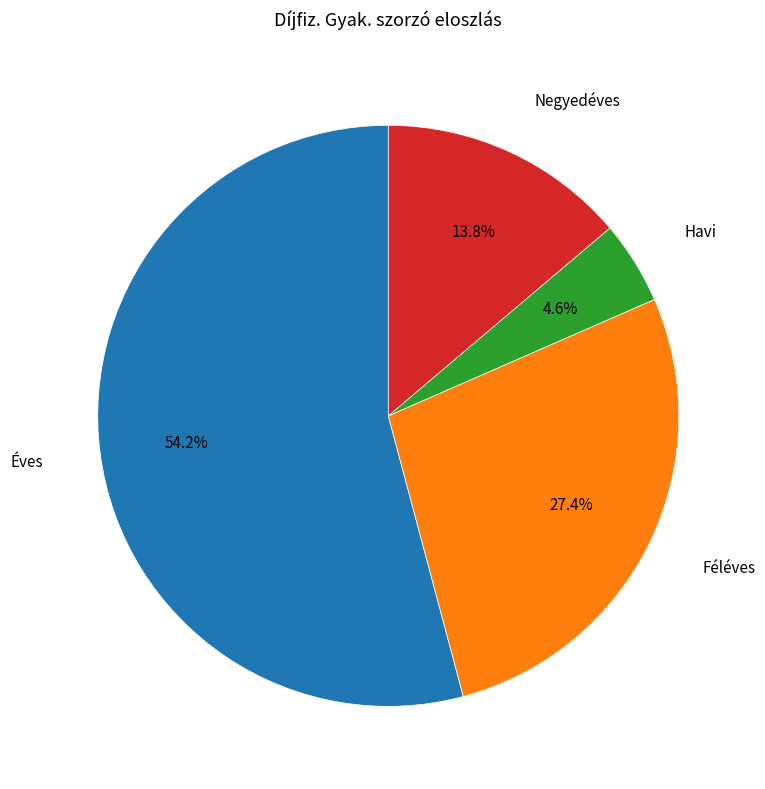

Does any single category account for the majority?

Yes